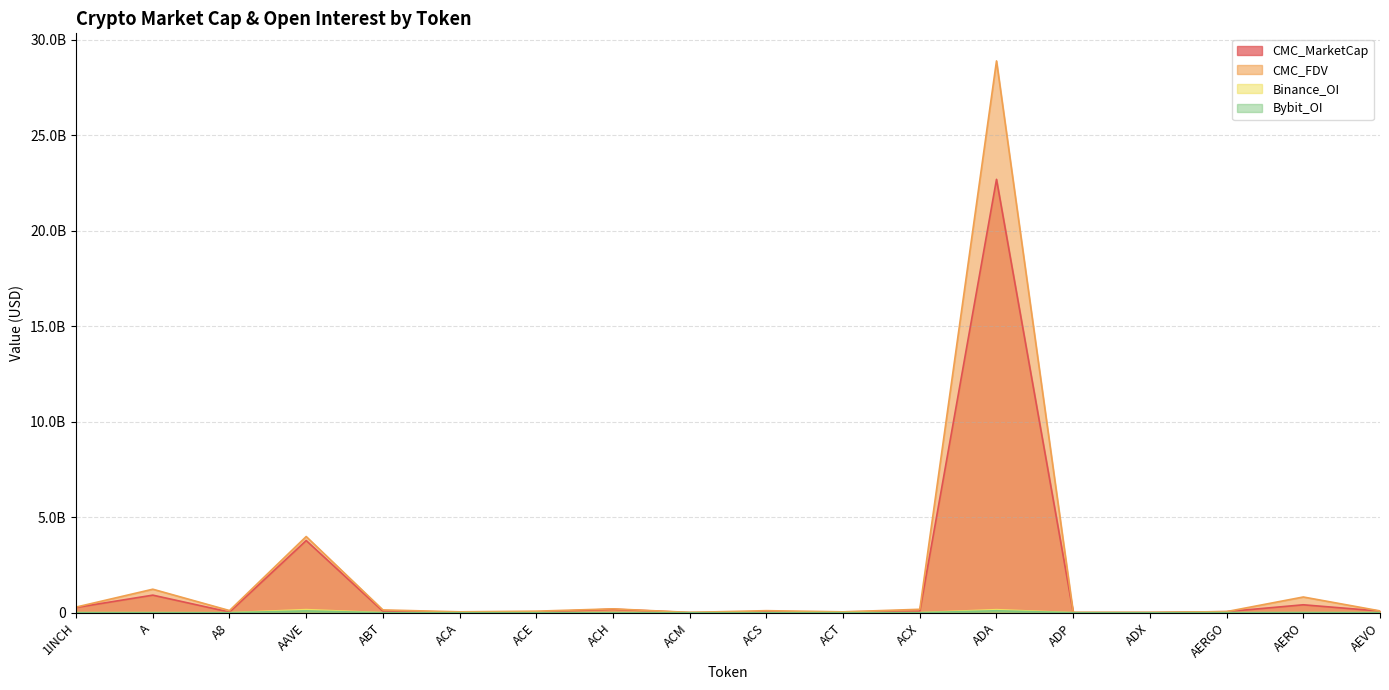

After their last crossing, which series has the higher values: Binance_OI or Bybit_OI?

Binance_OI